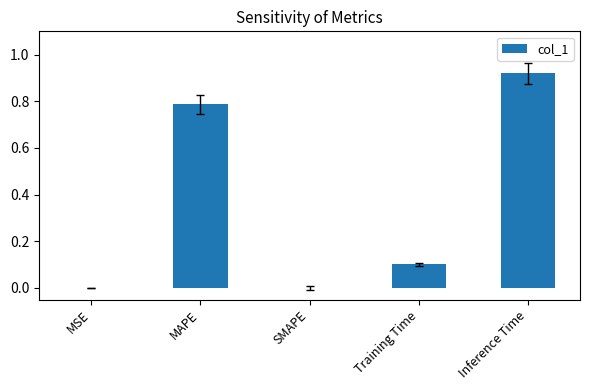

What is the sum of all values?

1.8